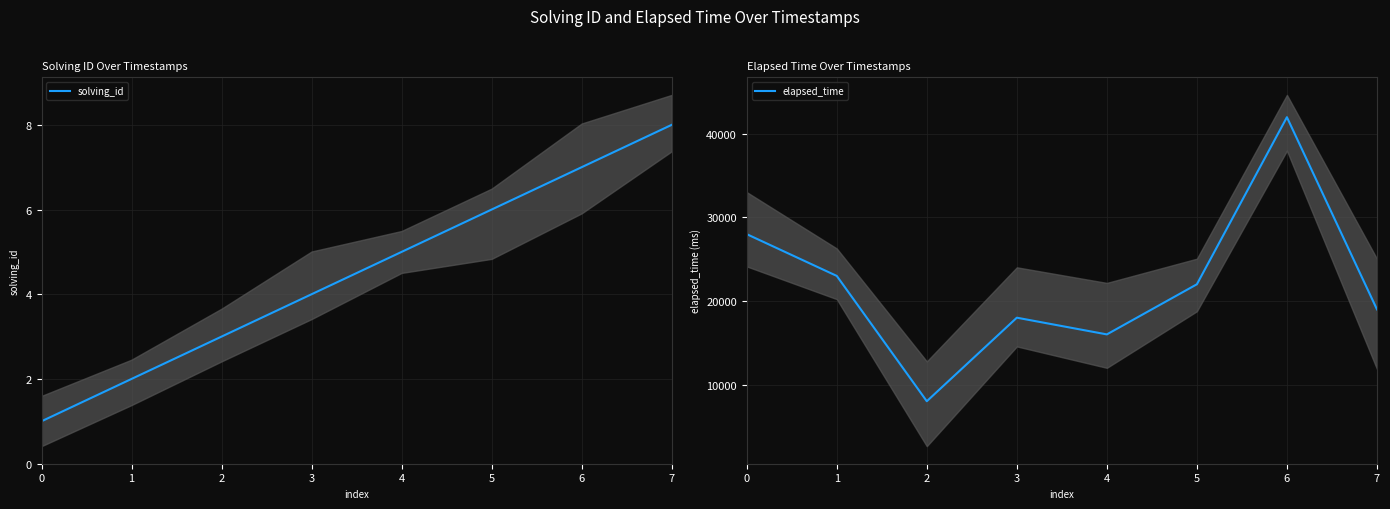

Does the chart have visible grid lines?

Yes